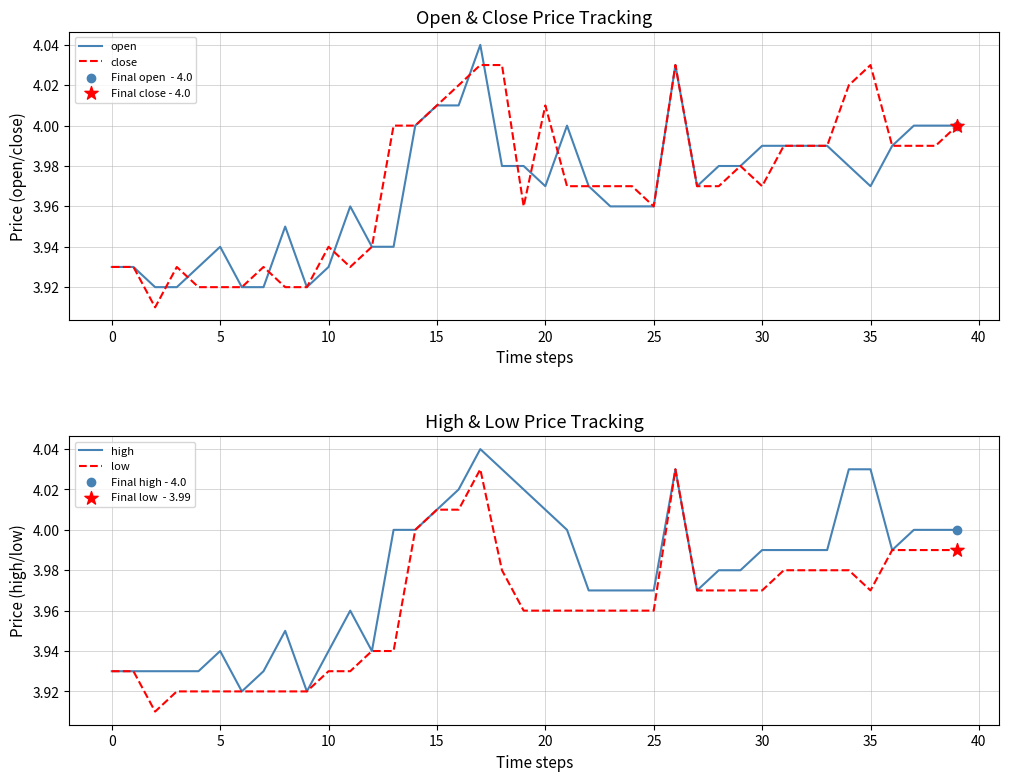

Is the value of open at 15 greater than the value of high at 30?

No